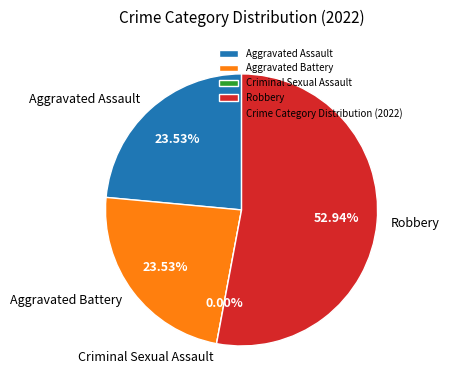

To the nearest percent, what portion does Aggravated Battery represent?

24%